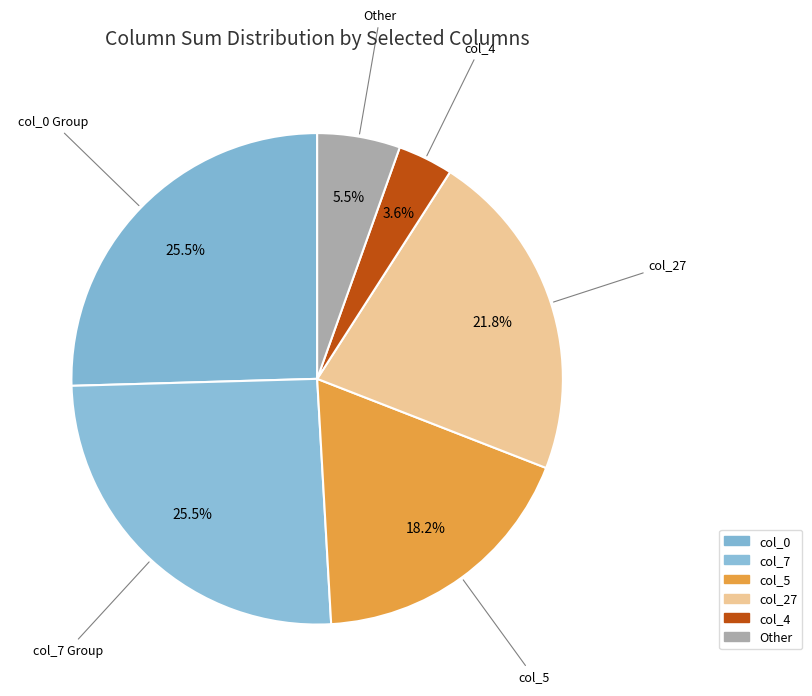

How many segments does this pie chart have?

6